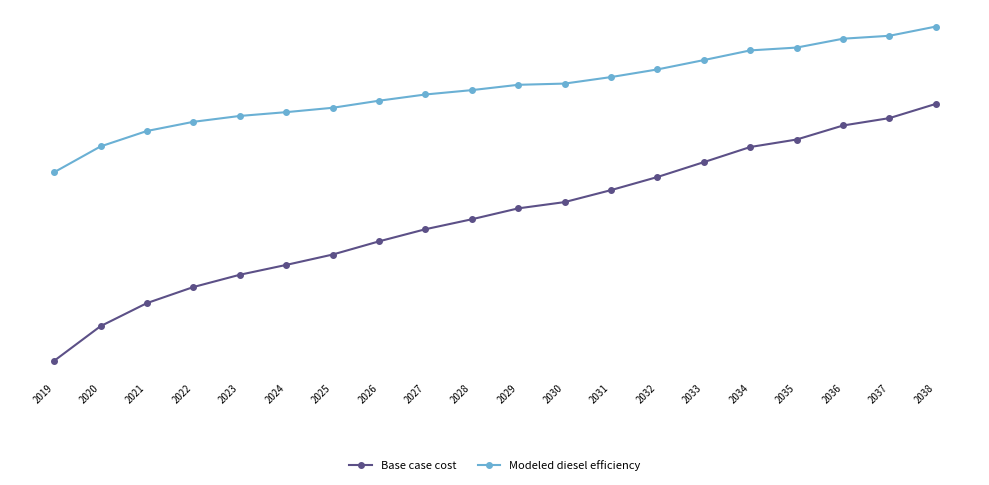

Reading left to right, what are all the values shown in this chart?

Base case cost: 2019=627654.1	2020=664483.5	2021=689010.4	2022=706058.3	2023=719102.7	2024=729567.7	2025=740564.1	2026=754592.8	2027=767483.2	2028=778070.6	2029=789651.6	2030=796306.3	2031=809036.4	2032=822962.0	2033=838763.0	2034=854835.1	2035=862783.7	2036=877696.7	2037=885545.2	2038=900661.5
Modeled diesel efficiency: 2019=827984.3	2020=855433.1	2021=871839.0	2022=881584.1	2023=887824.3	2024=891851.3	2025=896490.0	2026=904011.0	2027=910619.8	2028=915254.6	2029=920909.7	2030=922200.6	2031=929126.1	2032=937247.3	2033=947179.8	2034=957462.7	2035=960462.0	2036=969891.6	2037=972995.7	2038=982801.3